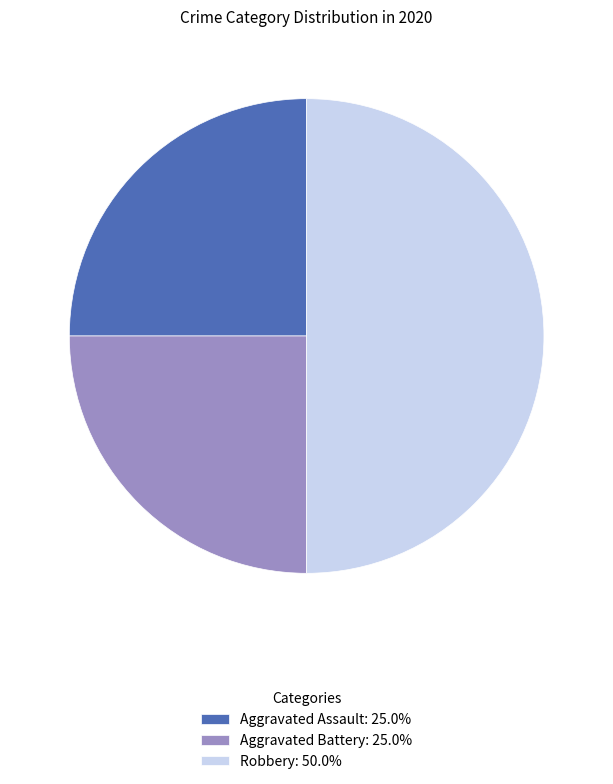

Combined, do Robbery: 50.0% and Aggravated Battery: 25.0% account for over 50%?

Yes